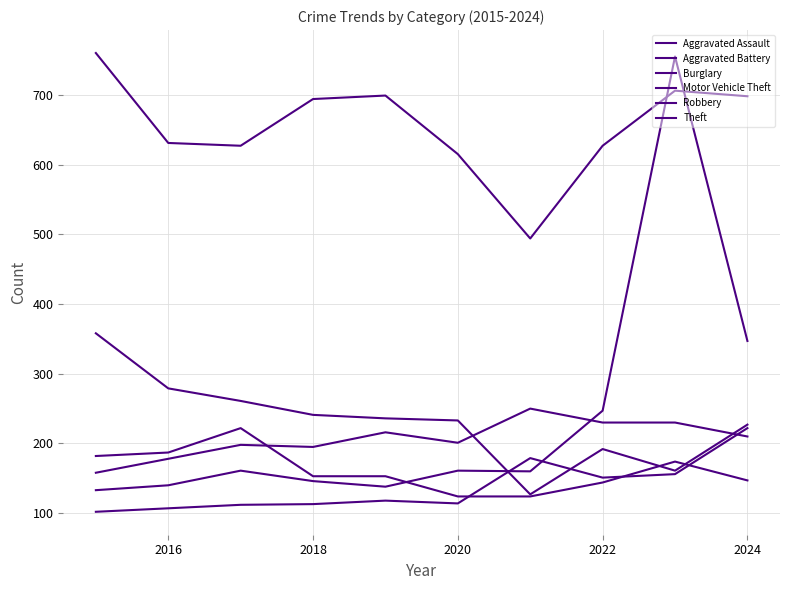

At which category does Aggravated Battery reach its first local peak?

2018